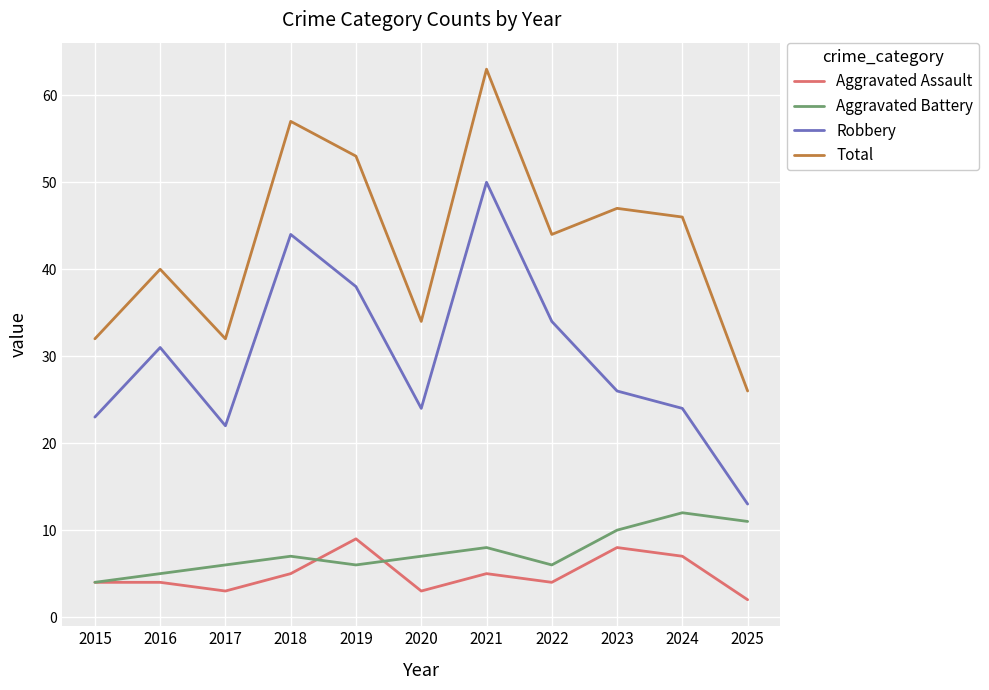

What is the average value of the Total series?

43